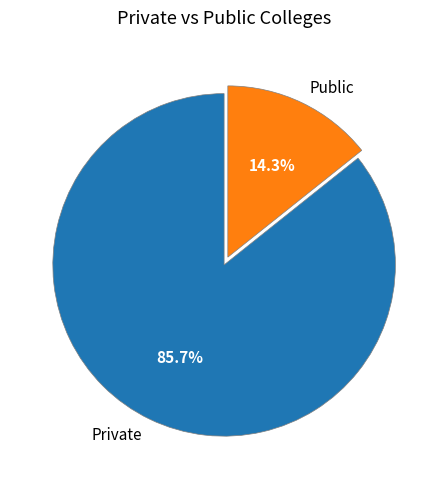

Which has a higher value, Private or Public?

Private